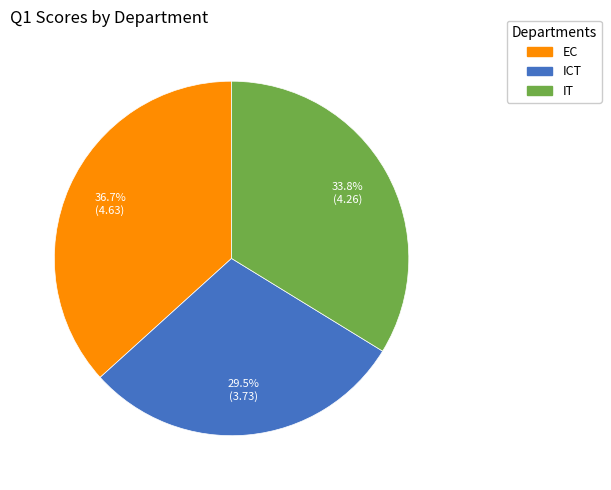

Which category has the smallest portion of the pie?

ICT